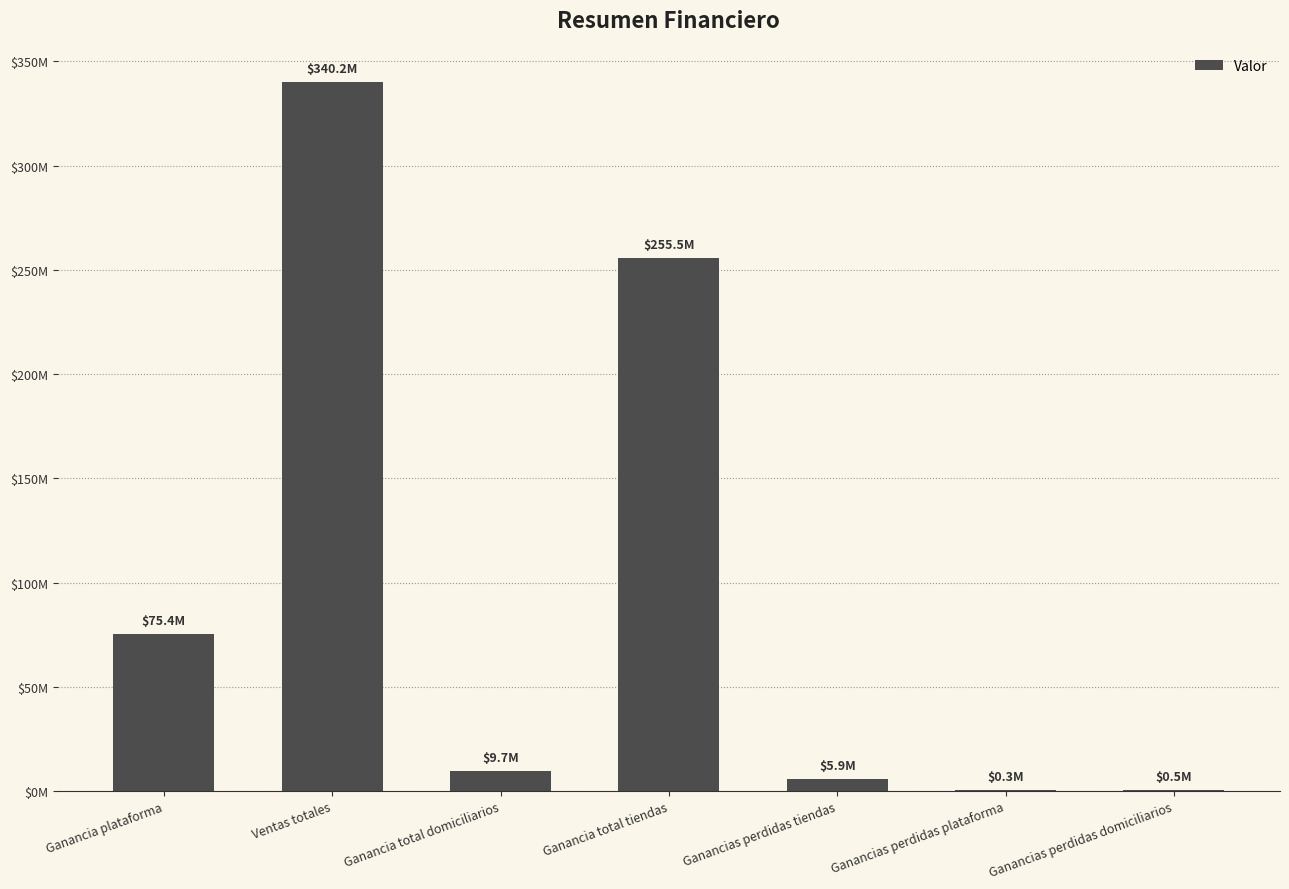

How many data points does each series have?

7